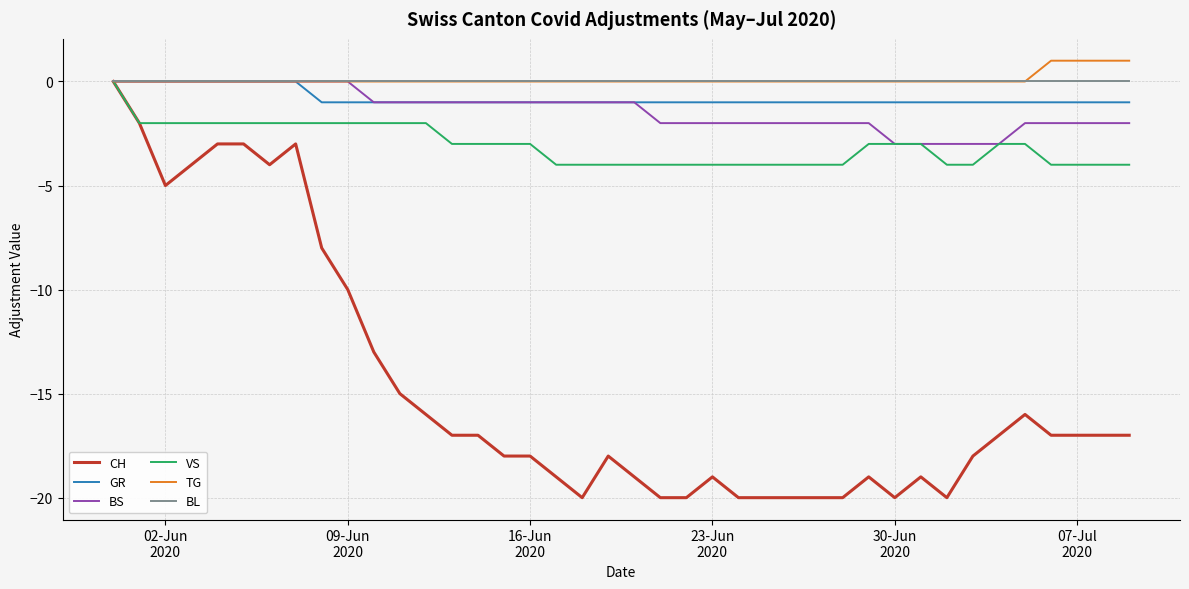

Which series has the largest range (max minus min)?

CH